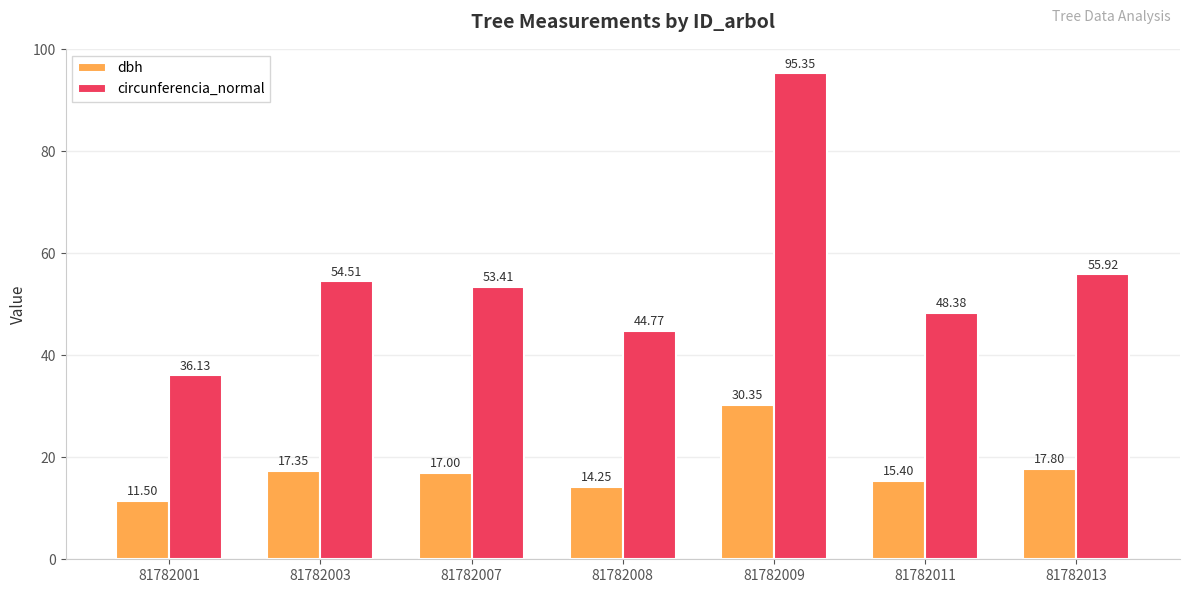

What is the value of the circunferencia_normal bar at the 6th from the left?

48.4